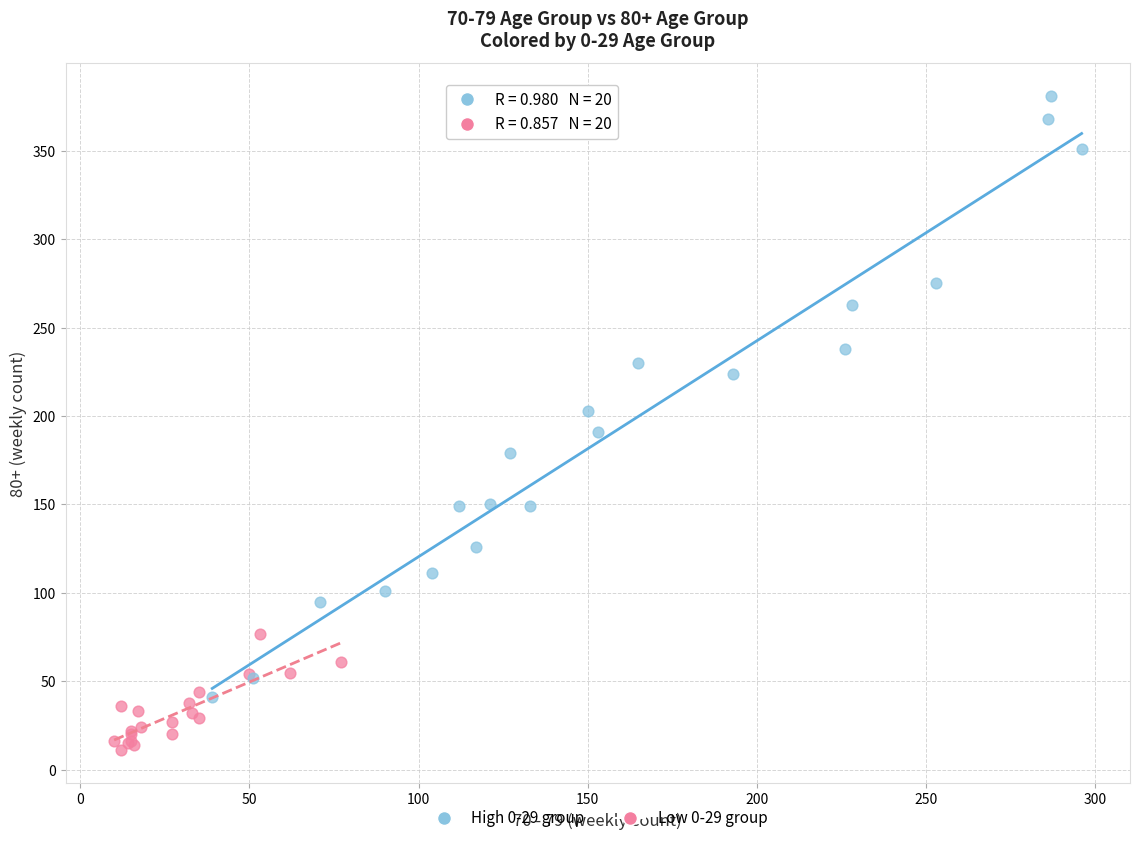

Which series contains the highest Y value?

High 0-29 group